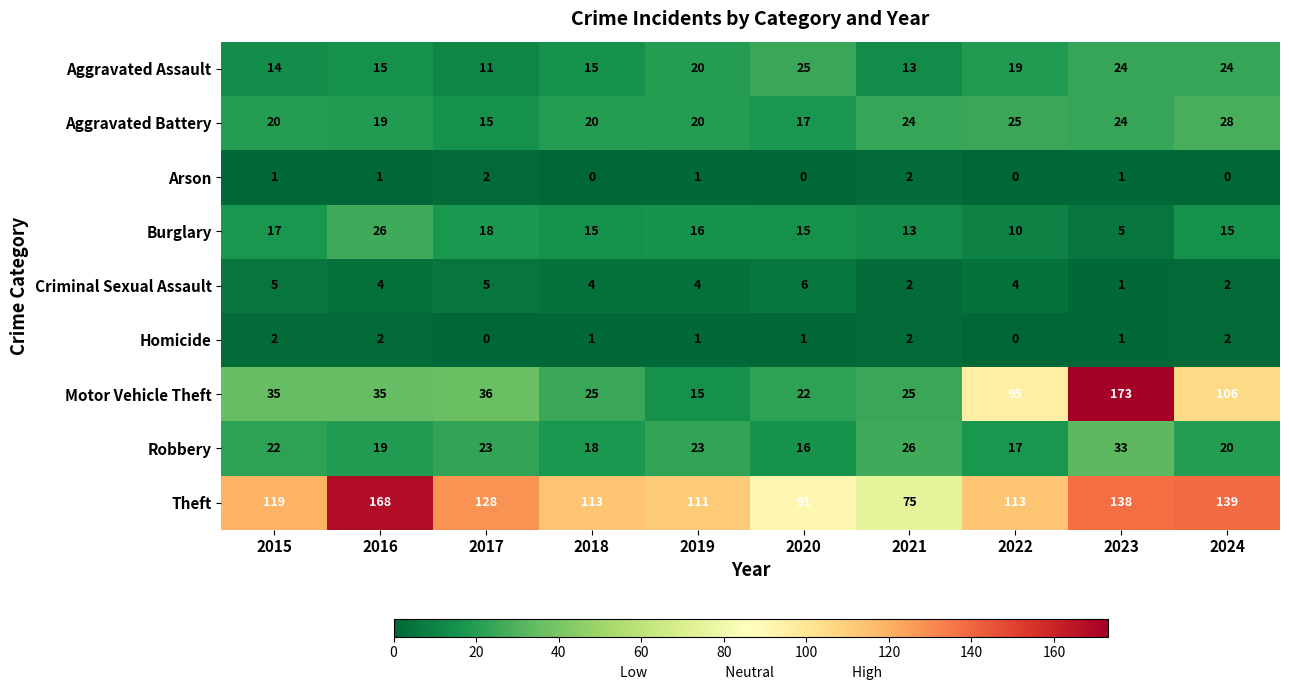

The value of Aggravated Battery at 2018 is 27. True or false?

False